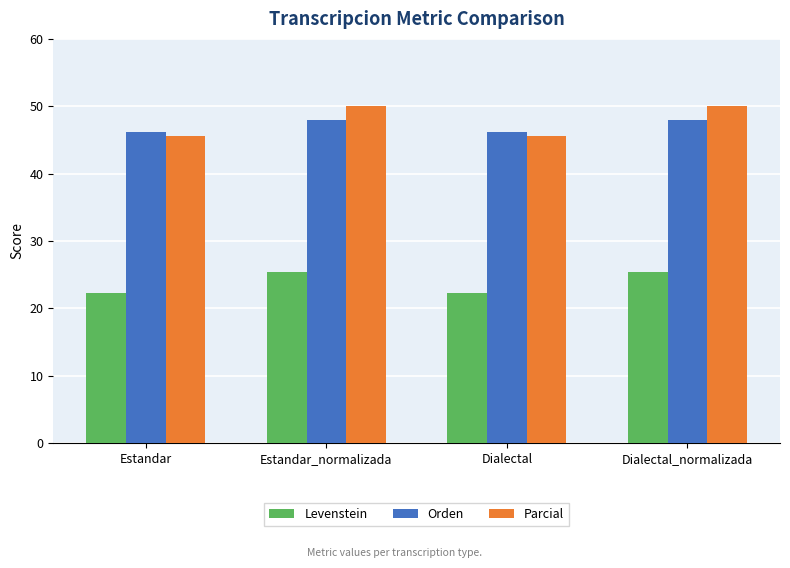

What is the difference between the highest and lowest values at Estandar?

23.9